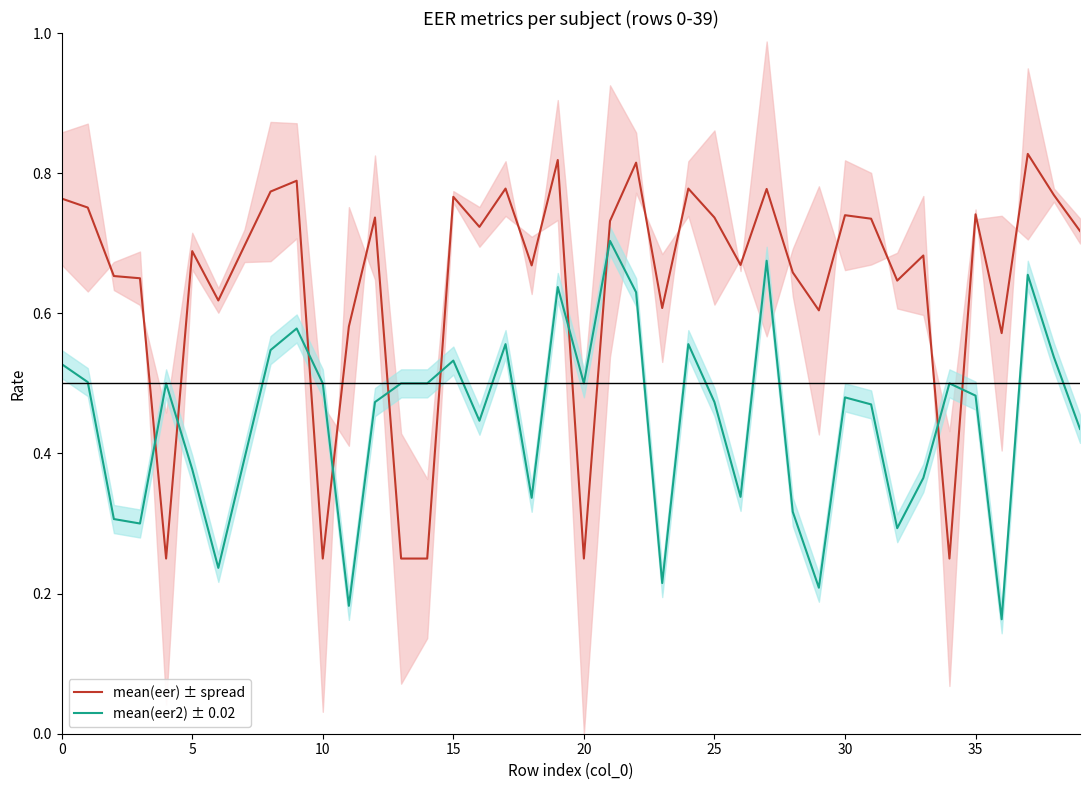

Is it true that mean(eer2) ± 0.02 equals 0.5 at 20?

True